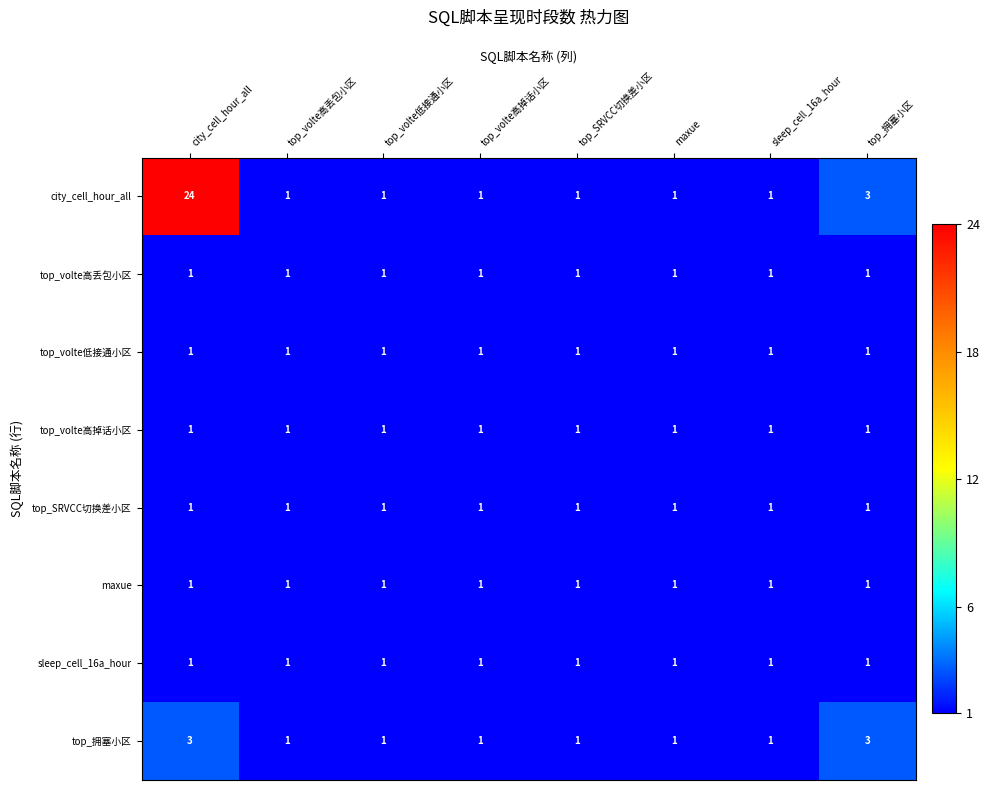

Which series has the widest spread of values?

city_cell_hour_all